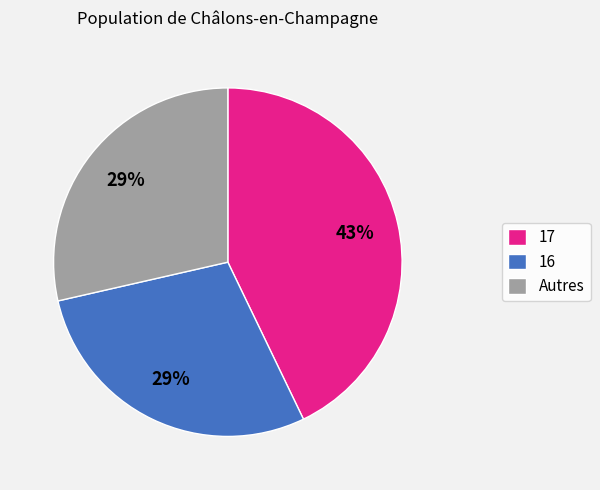

What percentage is the 17 slice, to the nearest percent?

43%